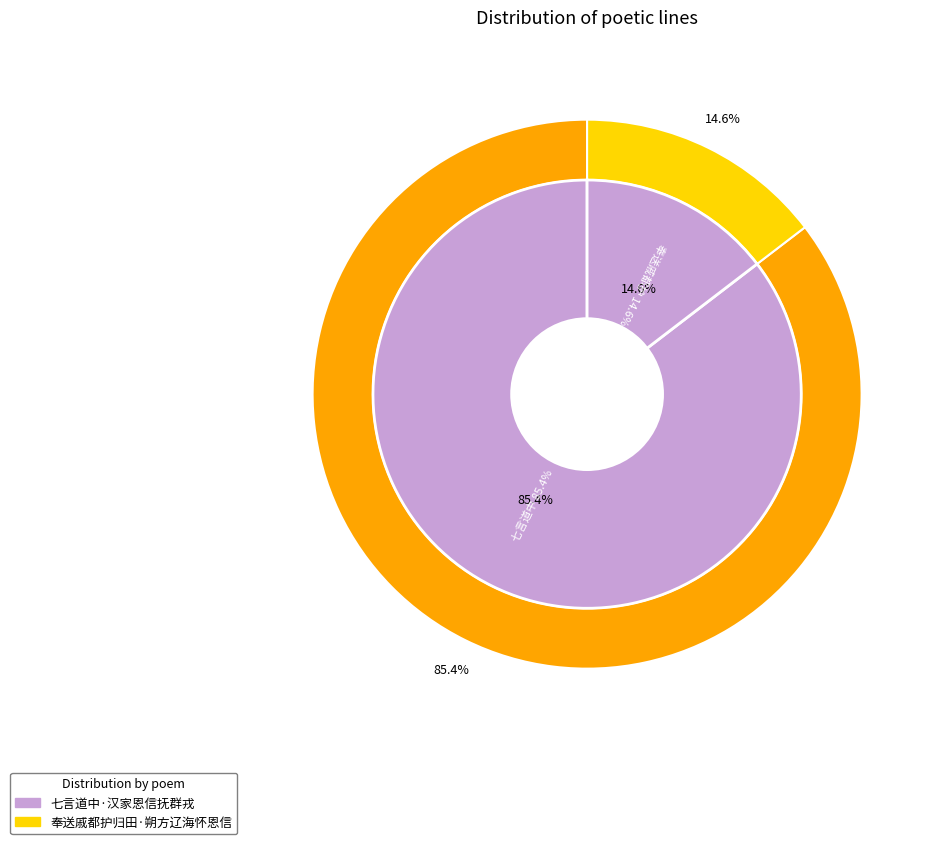

What is the change in value from 七言道中·汉家恩信抚群戎 to 奉送戚都护归田·朔方辽海怀恩信?

-278221